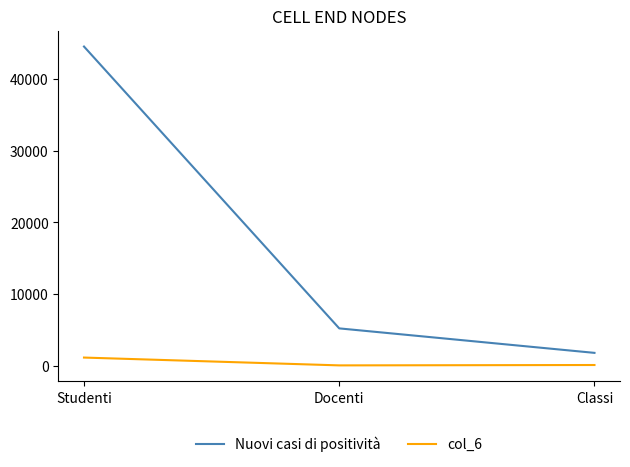

Which series changed the most between Docenti and Classi?

Nuovi casi di positività